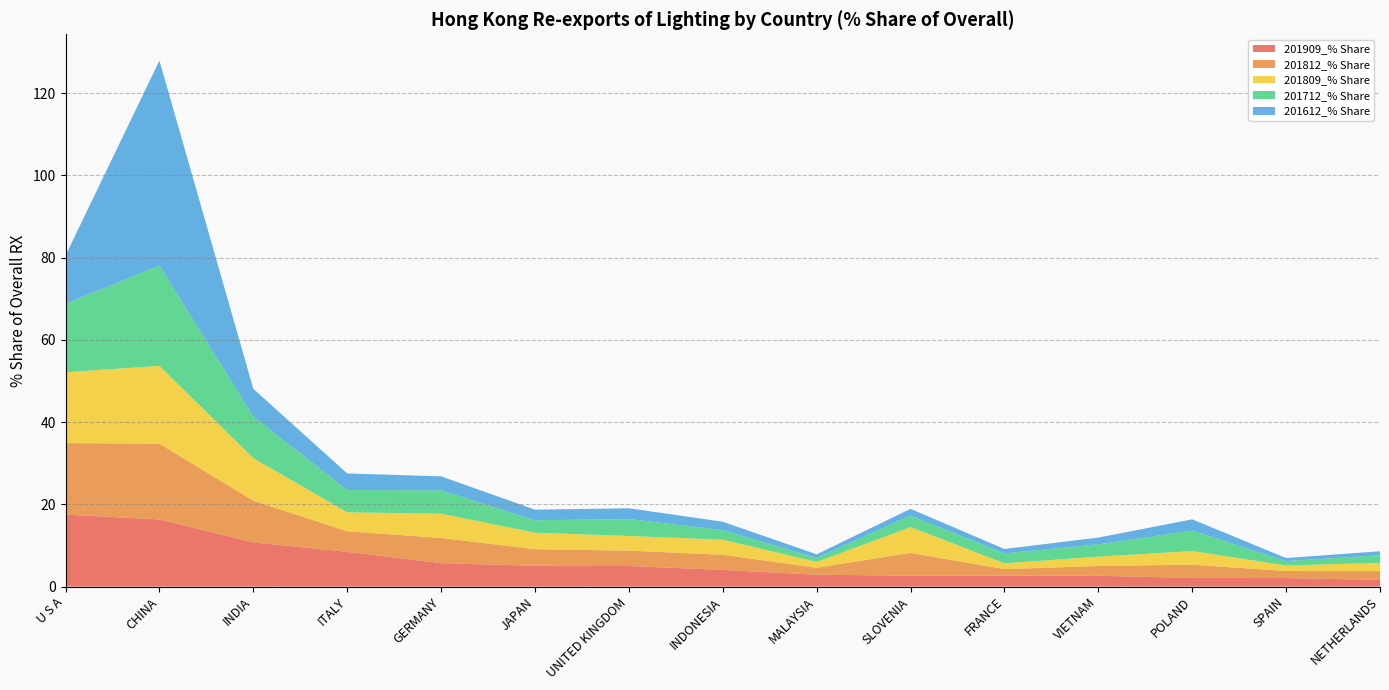

Reading left to right, transcribe all the data shown in this chart.

201909_% Share: U S A=17.5	CHINA=16.3	INDIA=10.8	ITALY=8.4	GERMANY=5.7	JAPAN=5.0	UNITED KINGDOM=5.0	INDONESIA=4.1	MALAYSIA=2.9	SLOVENIA=2.7	FRANCE=2.7	VIETNAM=2.6	POLAND=2.1	SPAIN=2.1	NETHERLANDS=1.6
201812_% Share: U S A=17.4	CHINA=18.4	INDIA=10.1	ITALY=5.0	GERMANY=6.1	JAPAN=4.0	UNITED KINGDOM=3.7	INDONESIA=3.7	MALAYSIA=1.7	SLOVENIA=5.5	FRANCE=1.6	VIETNAM=2.4	POLAND=3.2	SPAIN=1.7	NETHERLANDS=2.1
201809_% Share: U S A=17.2	CHINA=18.9	INDIA=10.3	ITALY=4.6	GERMANY=5.9	JAPAN=4.0	UNITED KINGDOM=3.6	INDONESIA=3.7	MALAYSIA=1.4	SLOVENIA=6.3	FRANCE=1.4	VIETNAM=2.3	POLAND=3.3	SPAIN=1.4	NETHERLANDS=2.0
201712_% Share: U S A=16.6	CHINA=24.4	INDIA=10.1	ITALY=5.4	GERMANY=5.7	JAPAN=3.0	UNITED KINGDOM=4.1	INDONESIA=2.3	MALAYSIA=1.0	SLOVENIA=2.8	FRANCE=2.4	VIETNAM=3.0	POLAND=5.0	SPAIN=1.1	NETHERLANDS=1.8
201612_% Share: U S A=11.7	CHINA=49.9	INDIA=6.7	ITALY=4.0	GERMANY=3.4	JAPAN=2.6	UNITED KINGDOM=2.6	INDONESIA=2.0	MALAYSIA=0.9	SLOVENIA=1.6	FRANCE=1.1	VIETNAM=1.6	POLAND=2.7	SPAIN=0.7	NETHERLANDS=1.0